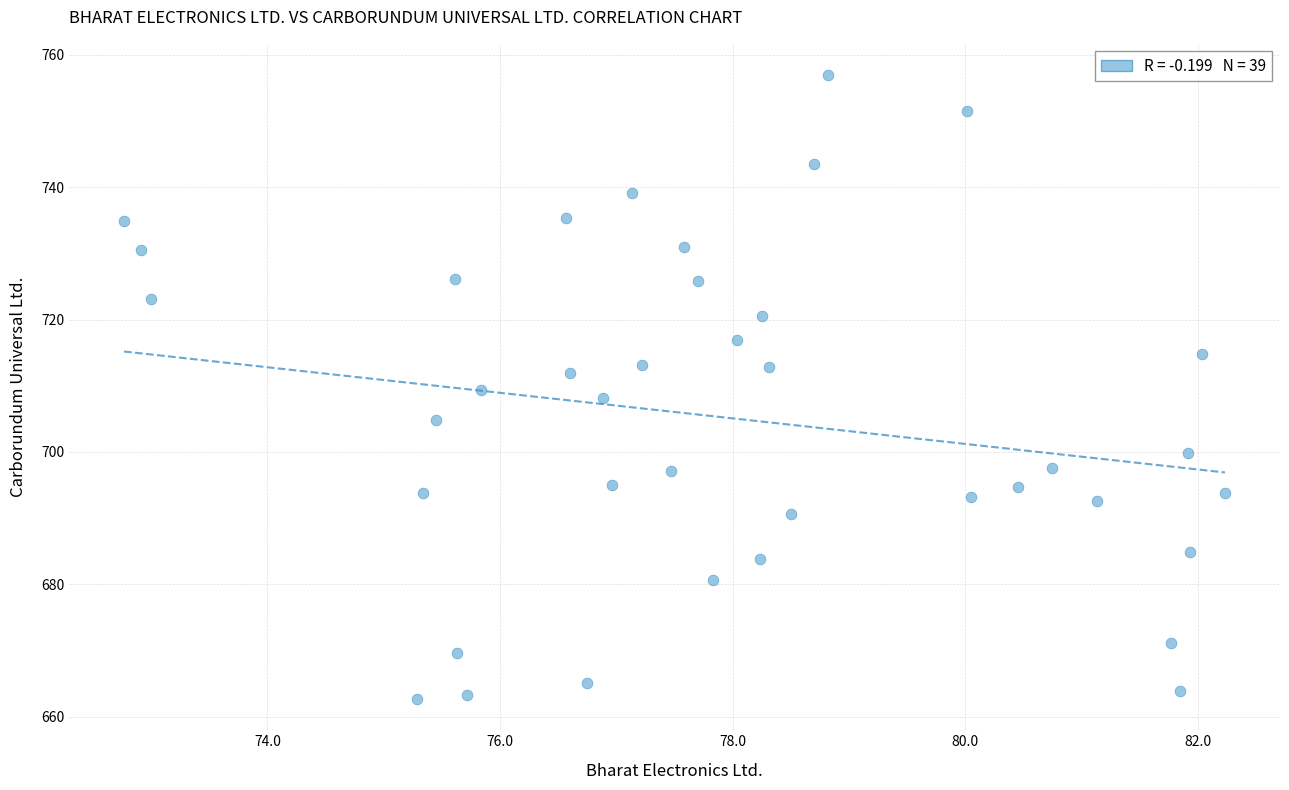

What is the range of Y values (max minus min)?

94.3